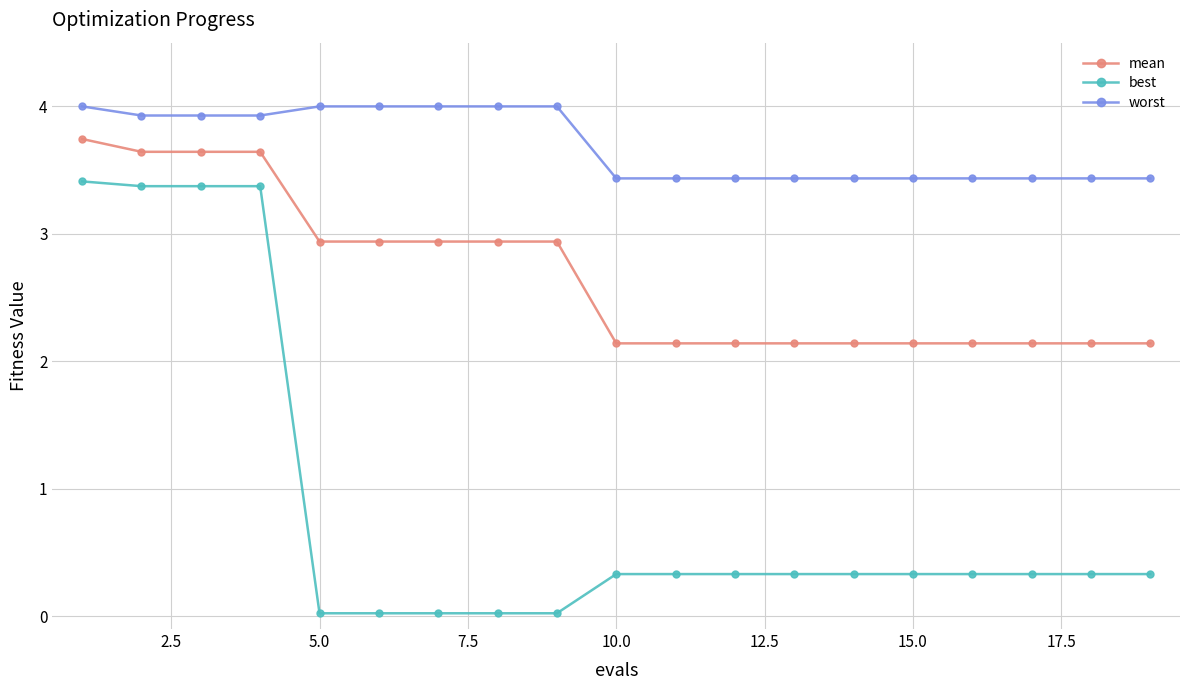

Rank the series by their average value, from highest to lowest.

worst, mean, best